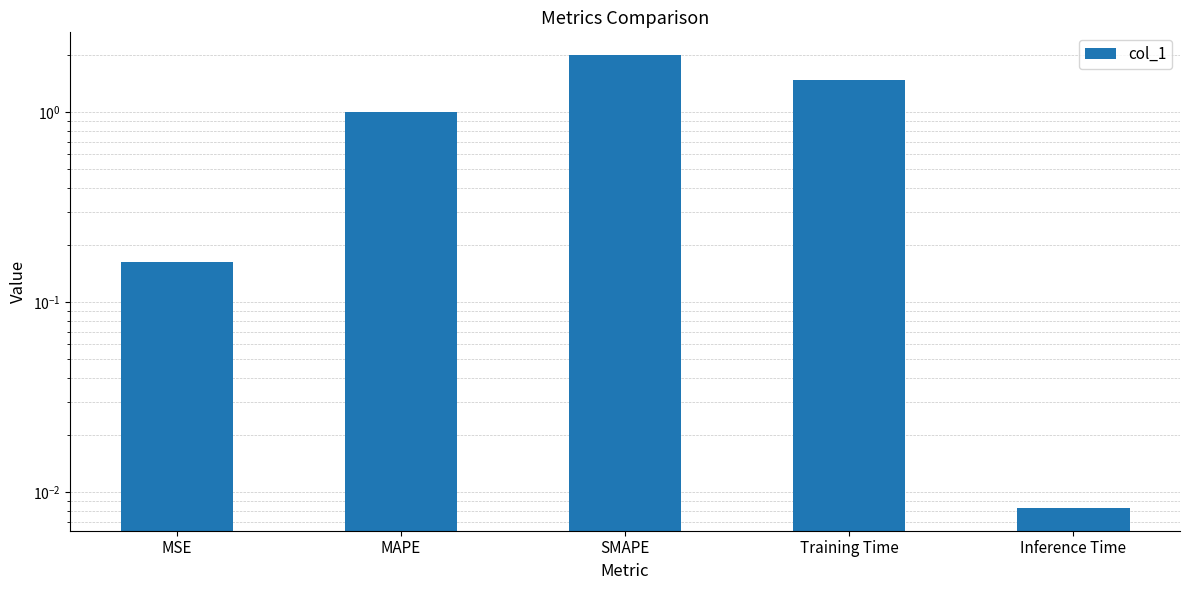

Reading right to left, list all the values displayed in this chart.

Inference Time=0.0	Training Time=1.5	SMAPE=2.0	MAPE=1.0	MSE=0.2